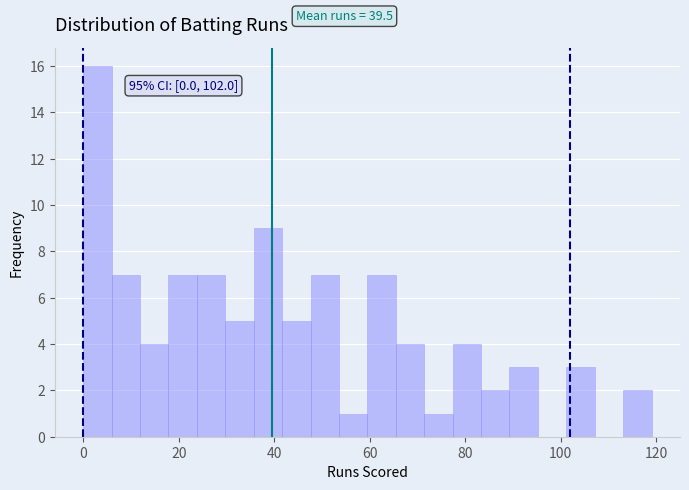

Around what value on the x-axis is the tallest bar? Give the approximate position of its centre, as read against the axis.

2